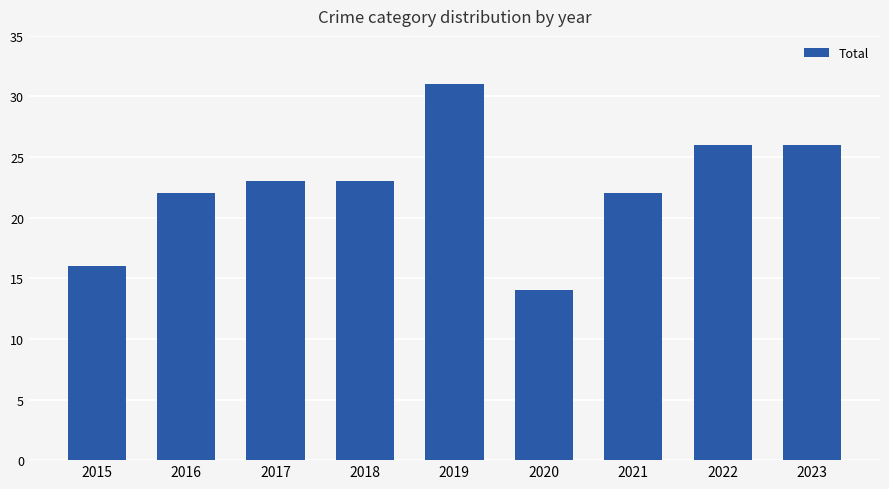

What is the approximate value at 2015?

16